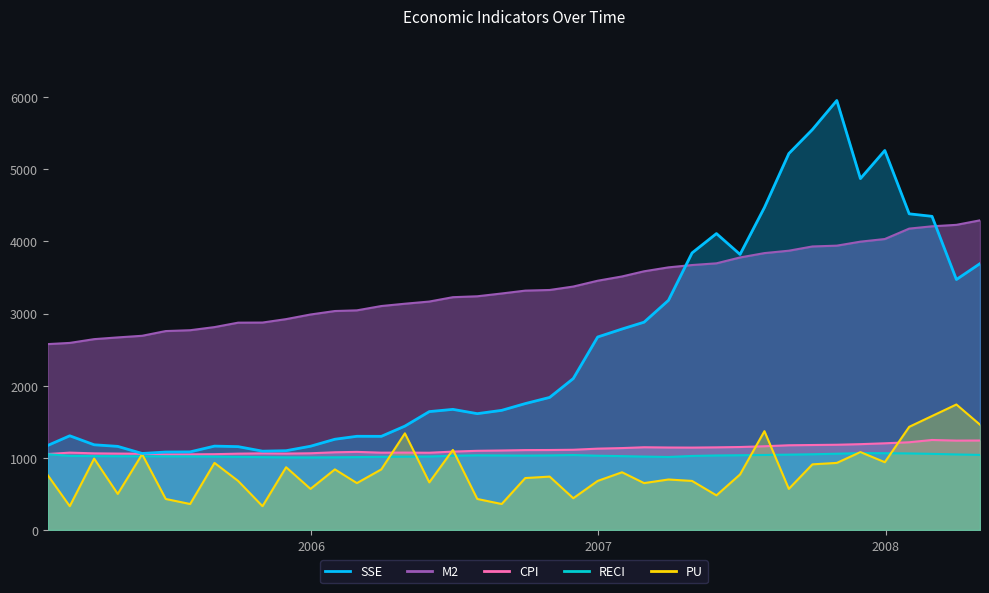

Does the chart have visible grid lines?

No